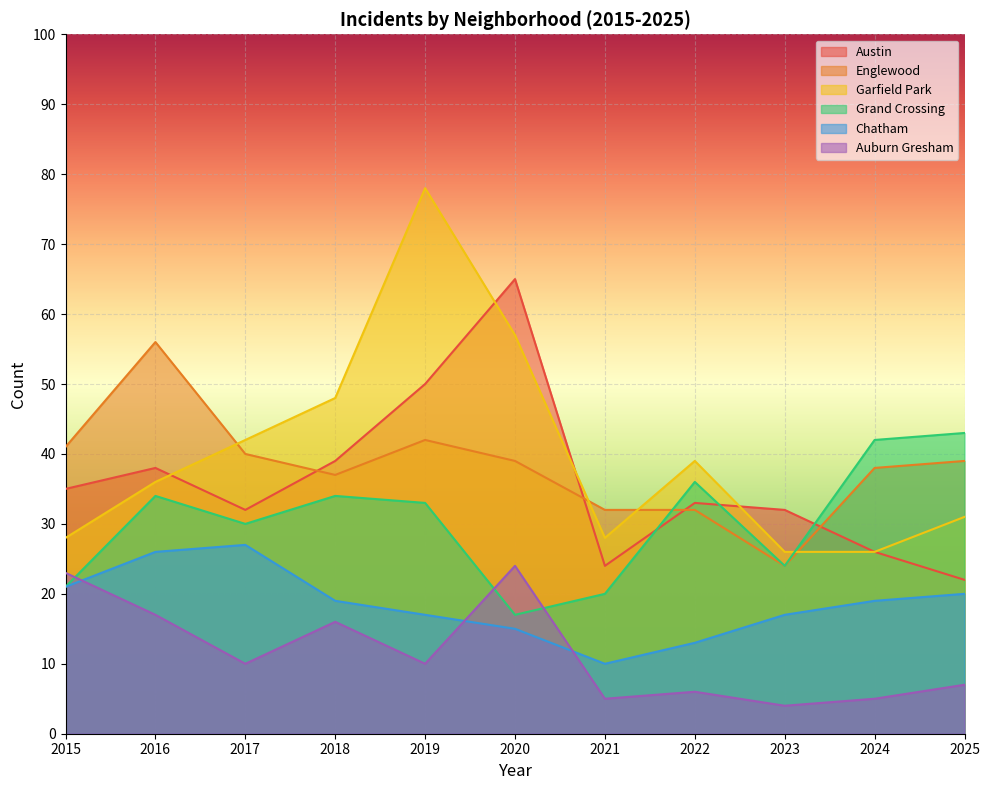

What is the value of the Chatham point at the 2nd from the left?

26